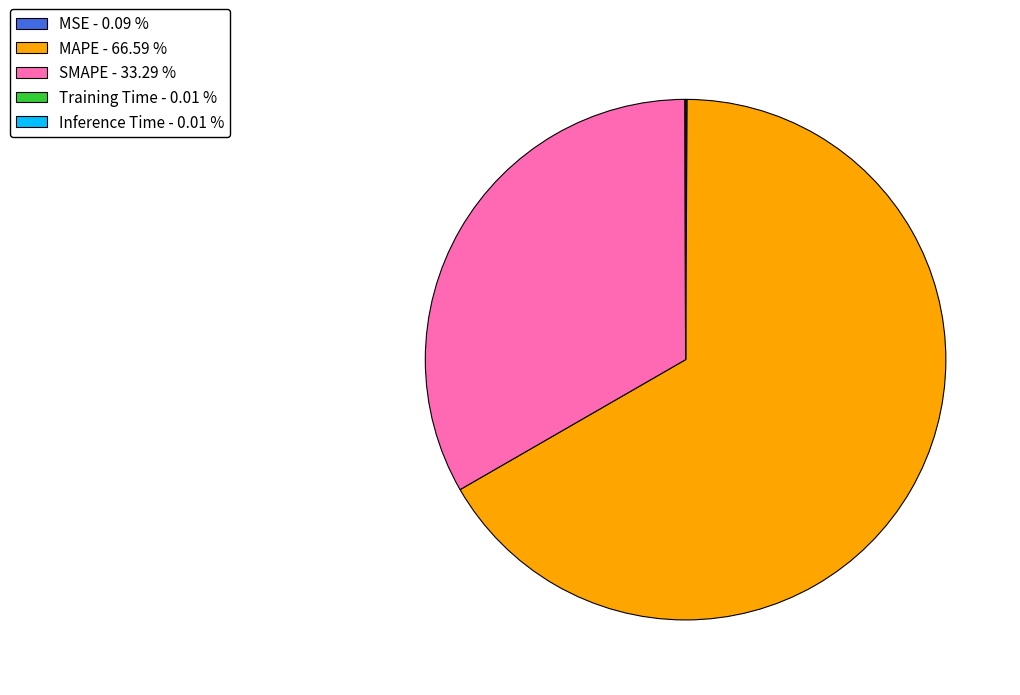

Which category accounts for the majority?

MAPE